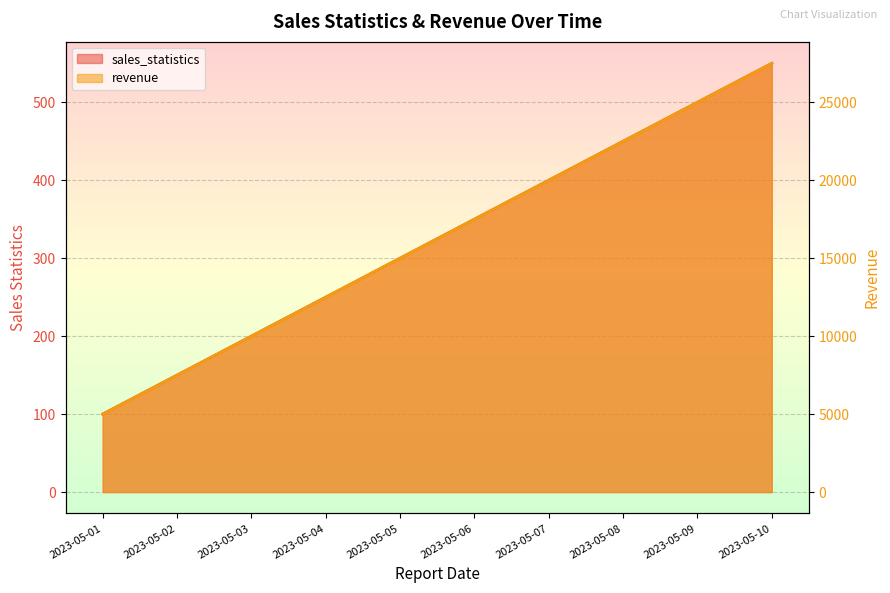

List the series in order of their peak value, lowest first.

sales_statistics, revenue